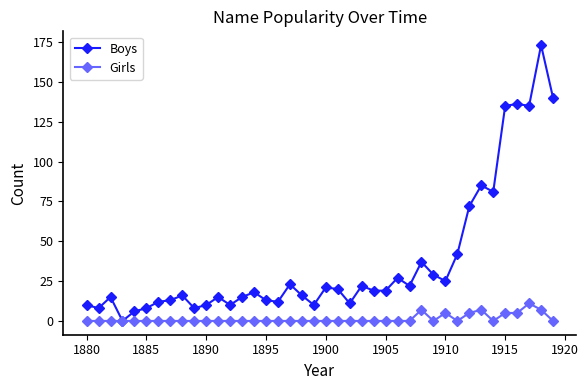

Which series has the largest range (max minus min)?

Boys